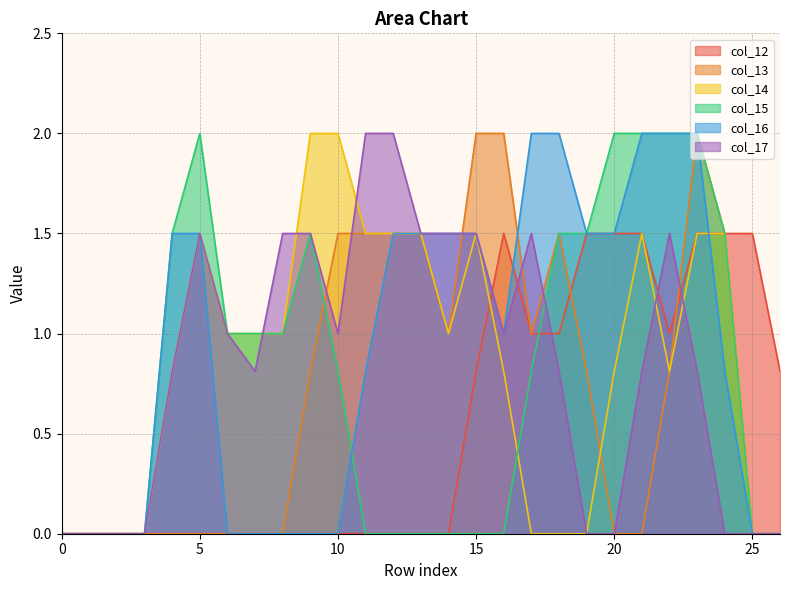

Read the col_13 value at 16.

2.0